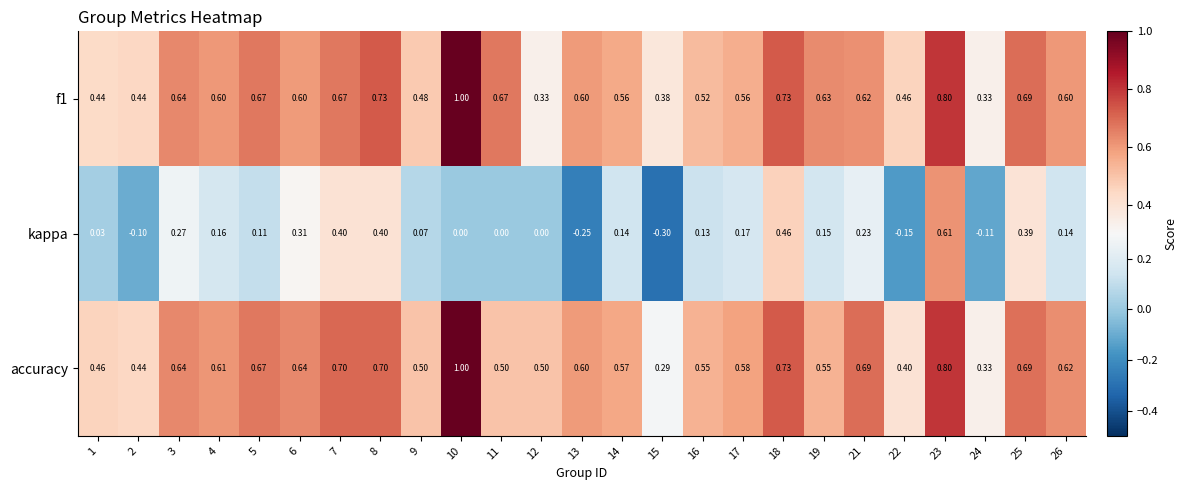

Is the value of accuracy at 22 greater than the value of kappa at 6?

Yes